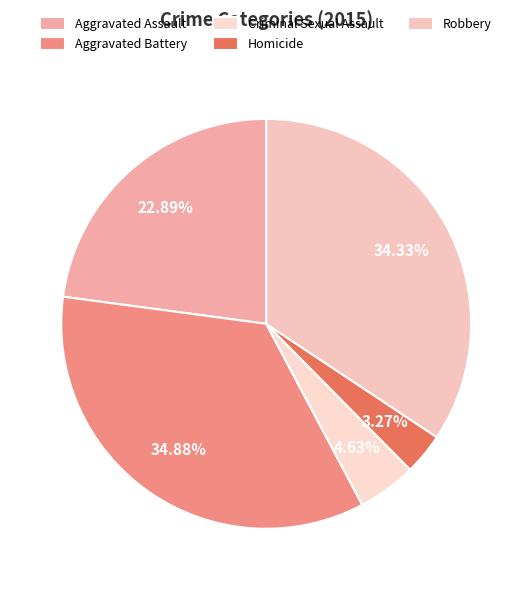

Approximately how many times larger is the value at Aggravated Battery compared to Robbery?

1.0